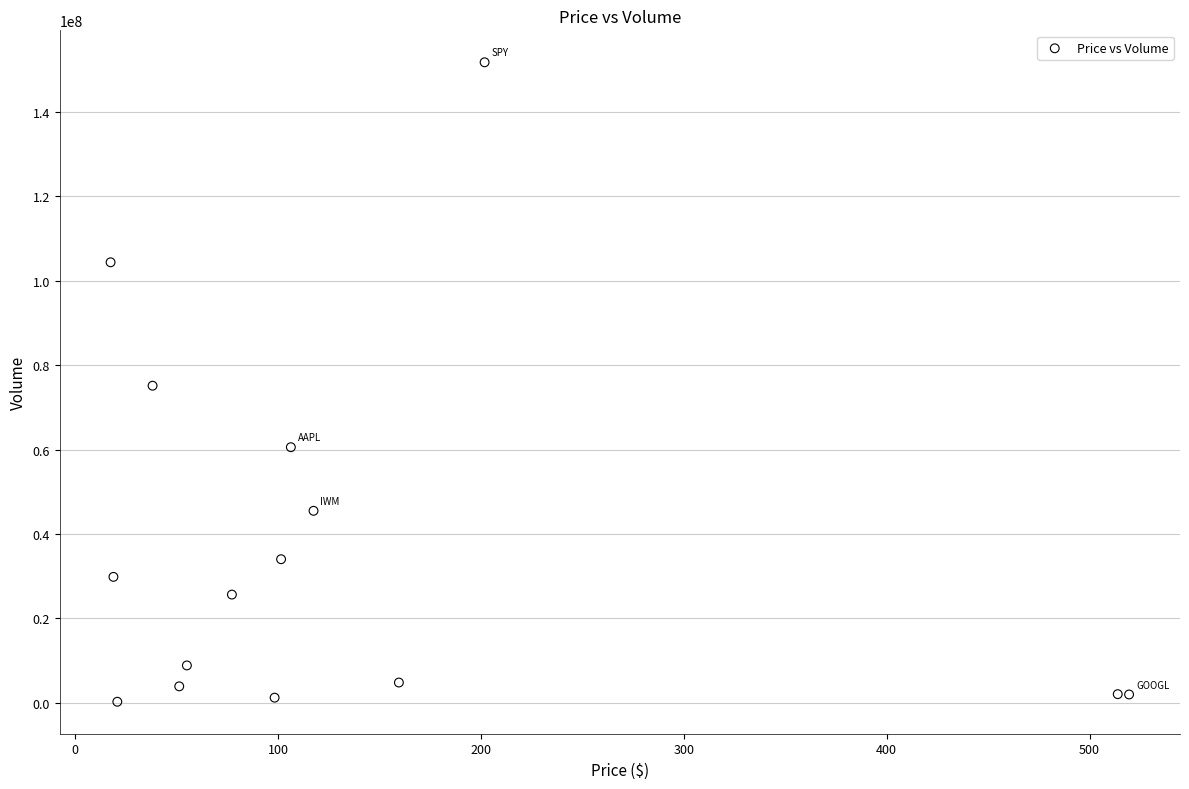

What is the range of Y values (max minus min)?

151586878